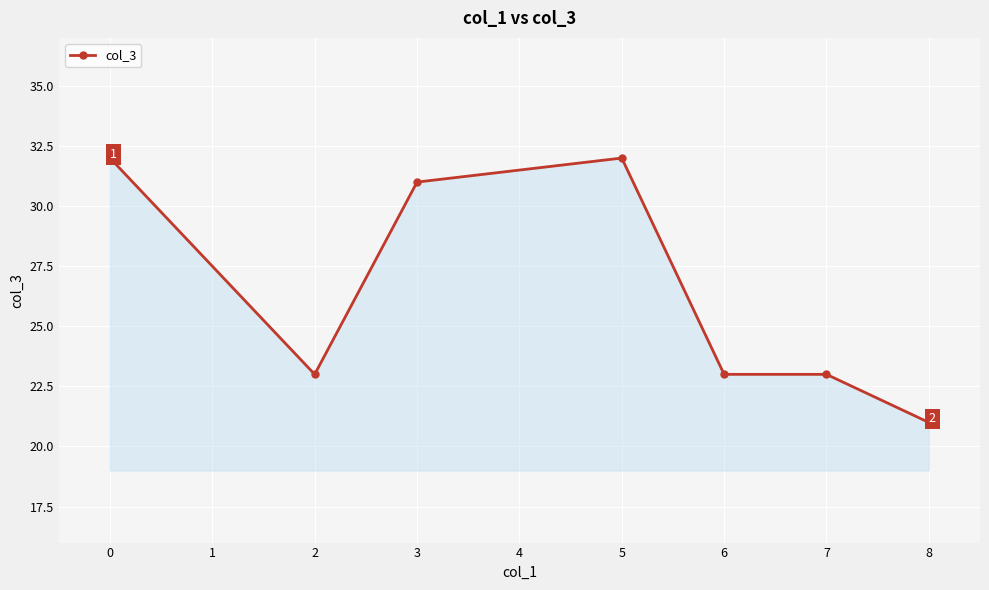

What is the average value?

26